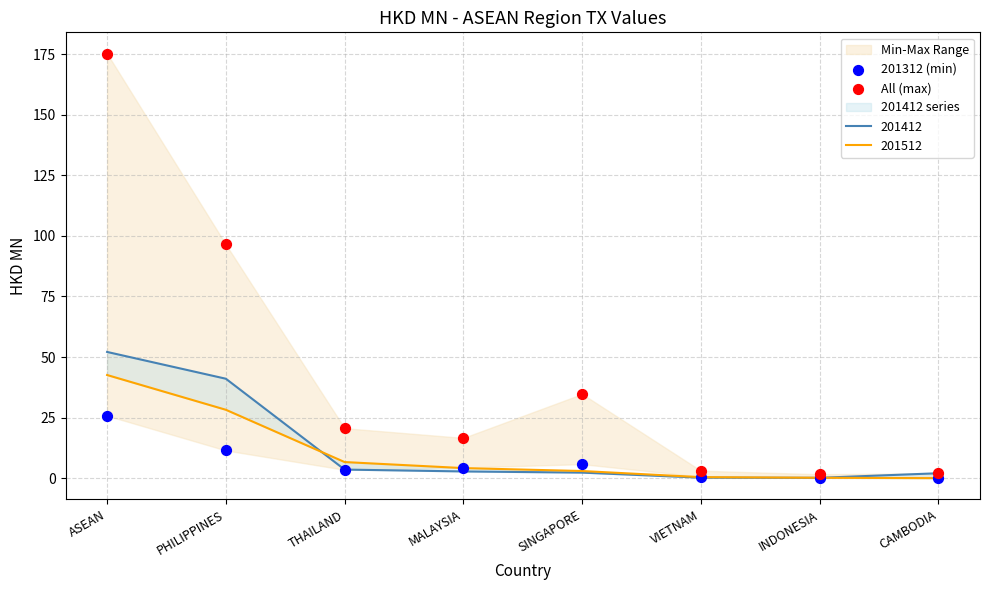

Which series contains the highest Y value?

All (max)